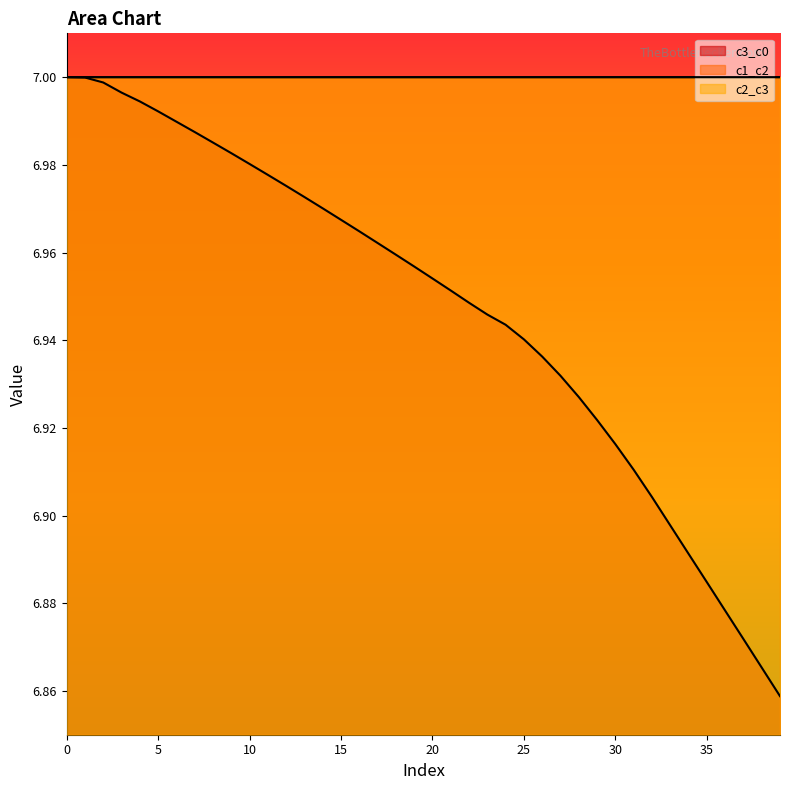

Which has a higher value, 19 or 30?

19